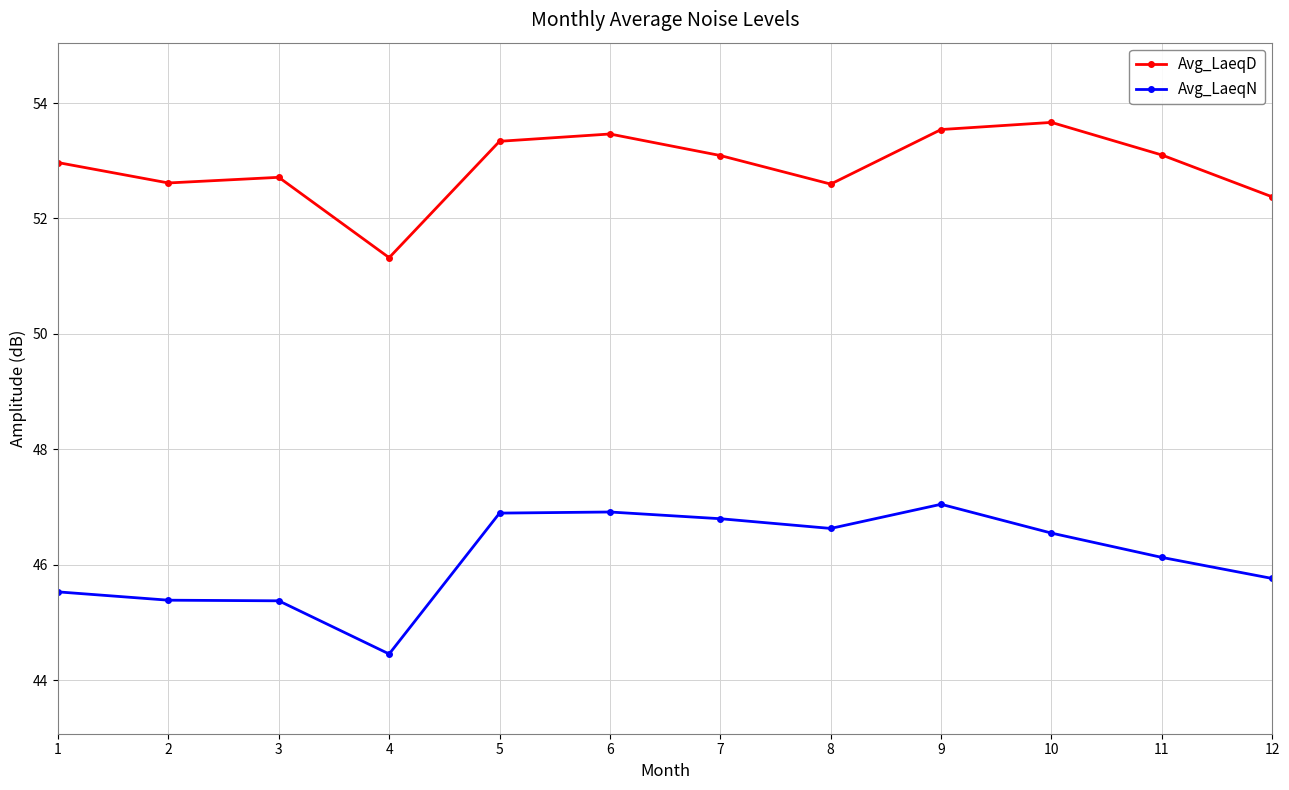

How many series are shown in this chart?

2